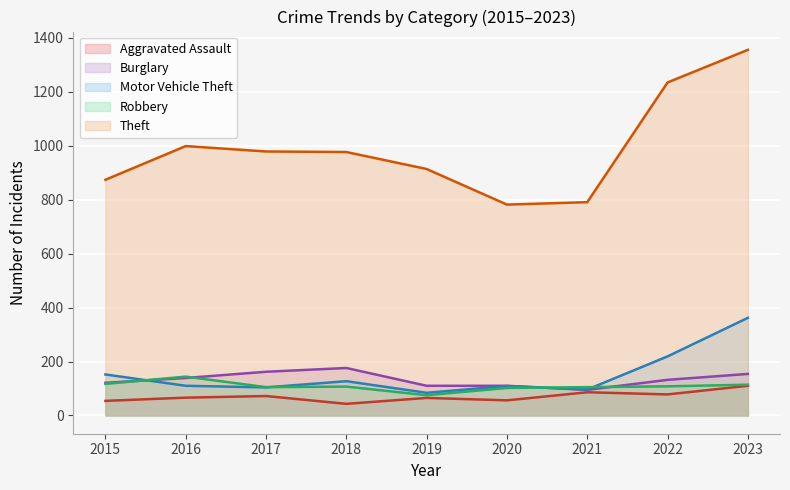

What is the difference between the maximum and minimum values in the Aggravated Assault series?

67